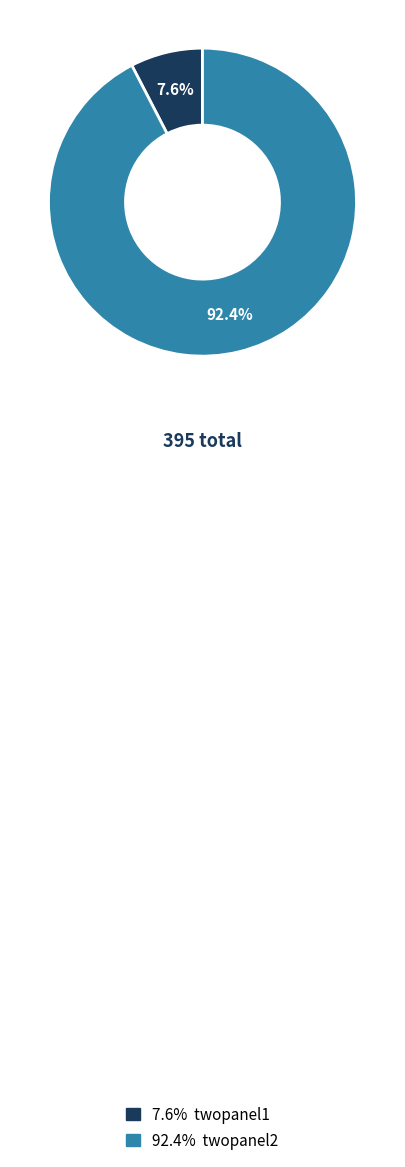

Does any single category account for the majority?

Yes